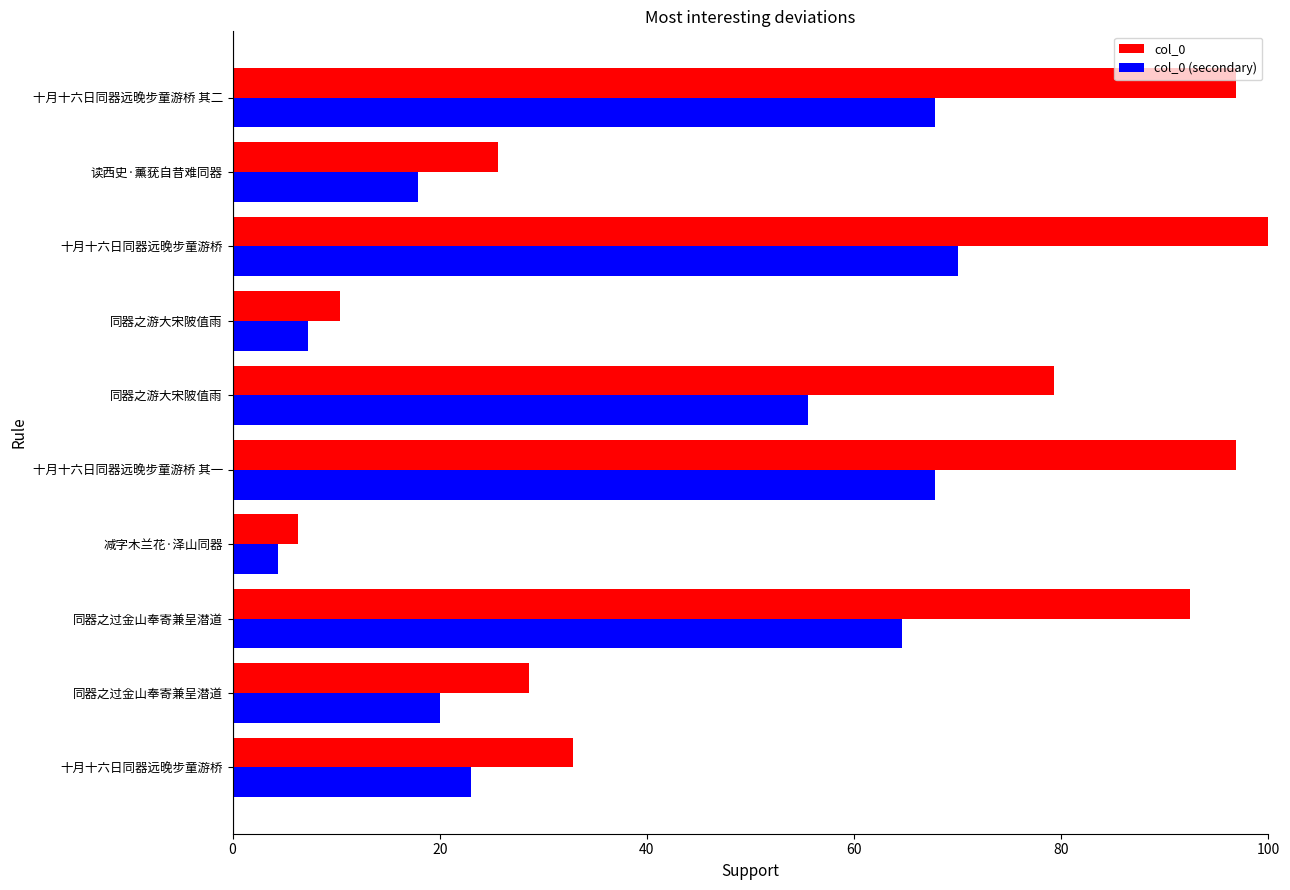

How many distinct data groups are displayed?

2